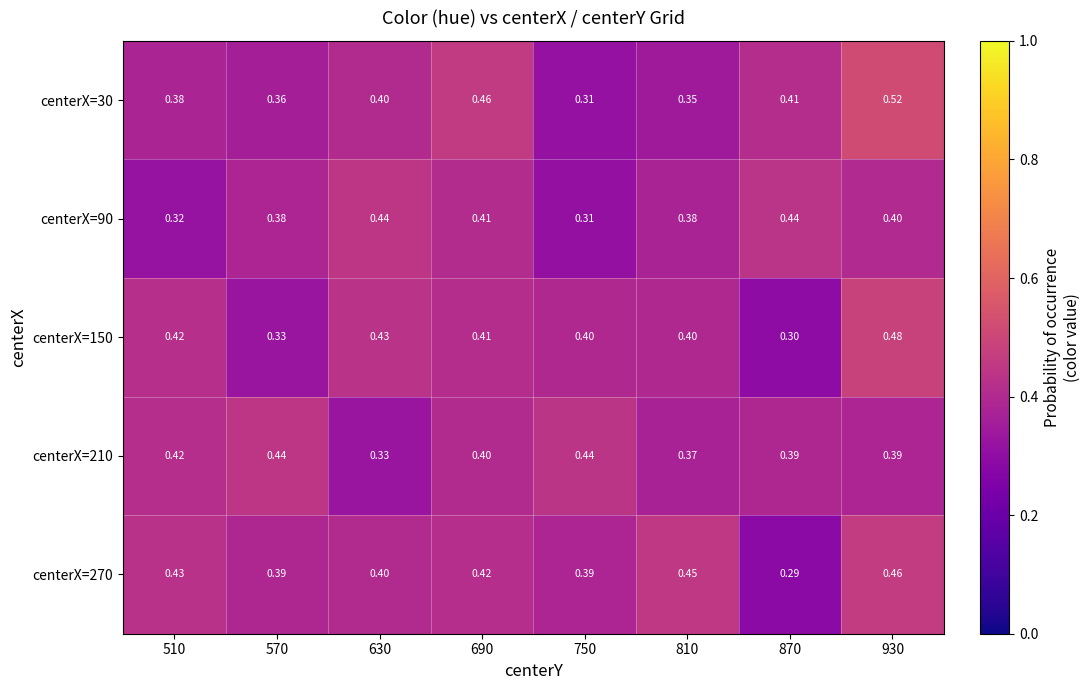

Is the value of centerX=210 at 510 greater than the value of centerX=150 at 690?

Yes